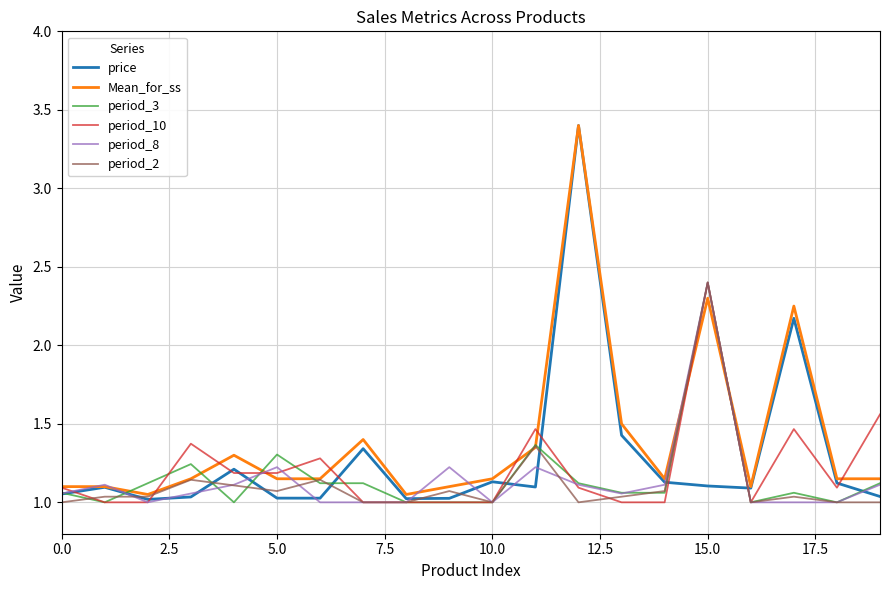

How many lines are shown in the chart?

6